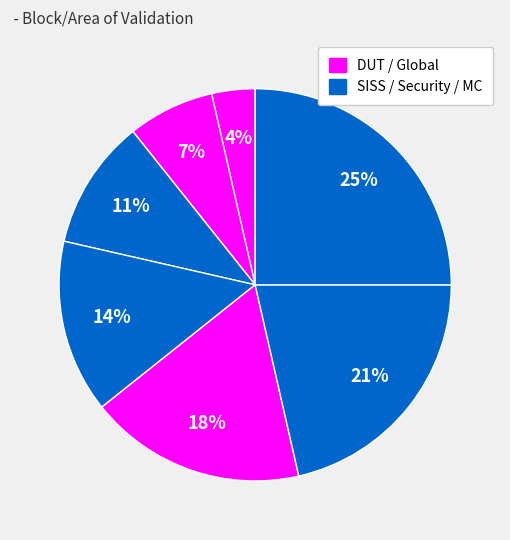

How many slices are in this pie chart?

7